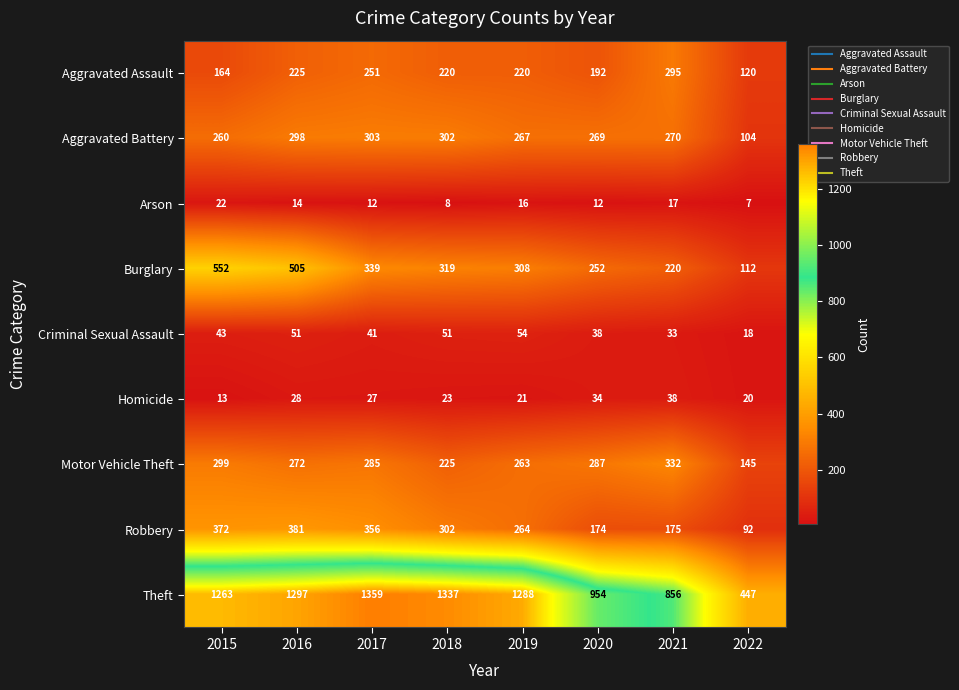

What is the greatest value displayed?

1359